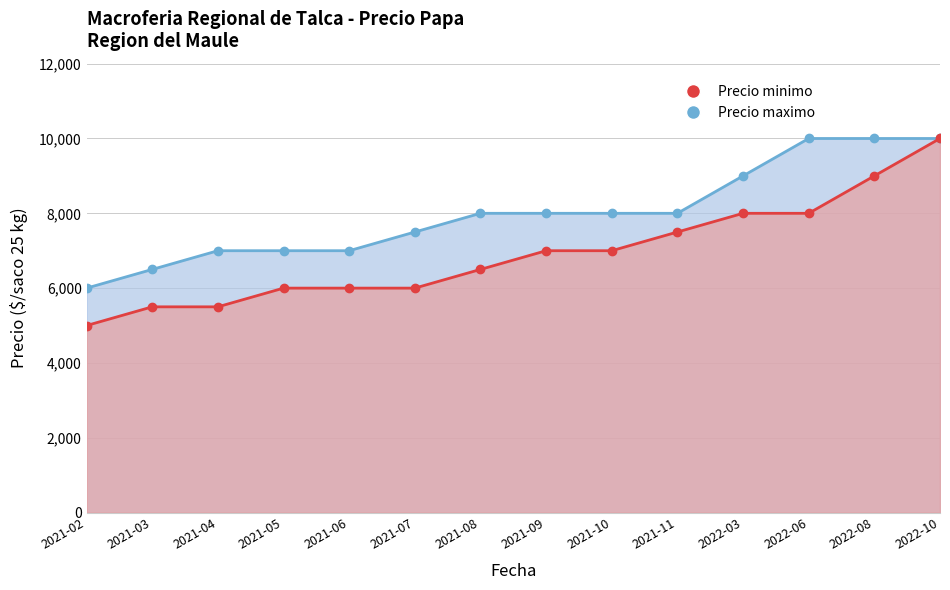

Which series has the largest Y range (max minus min)?

Precio minimo